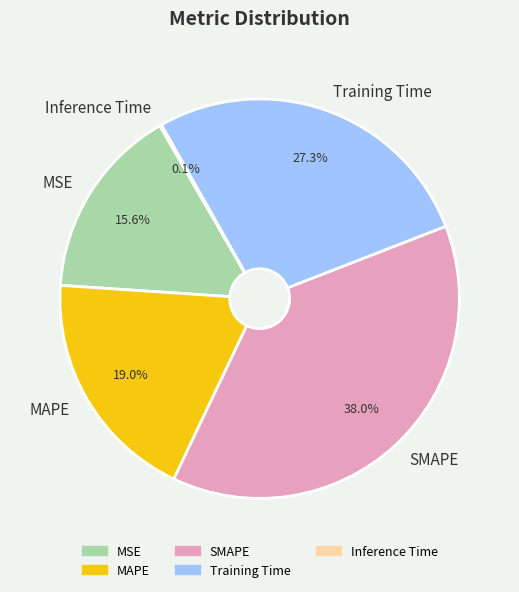

Is there any slice that represents more than half of the pie?

No